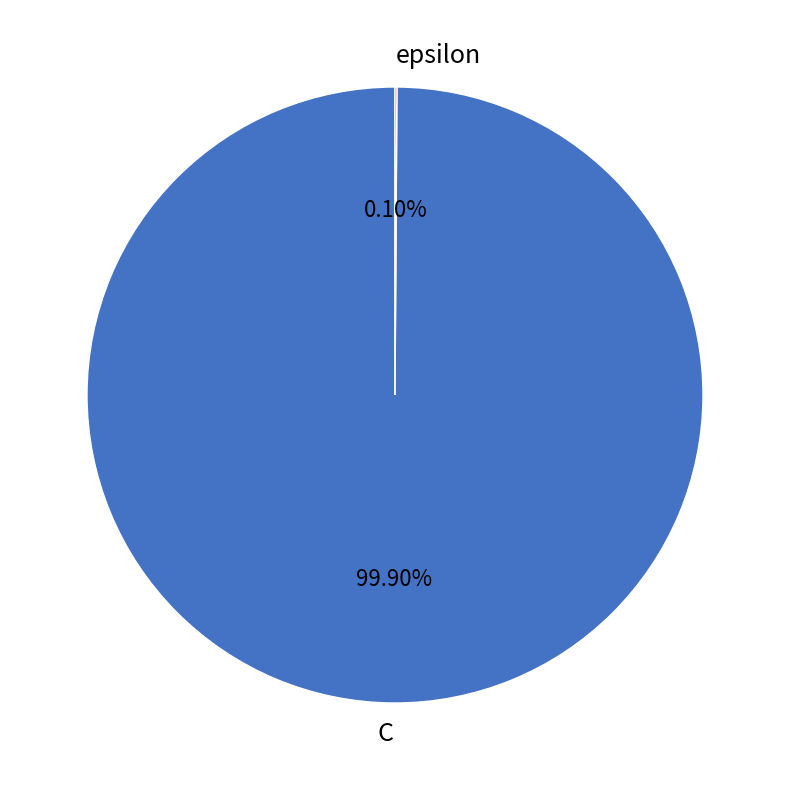

To the nearest percent, what is the average slice percentage?

50%